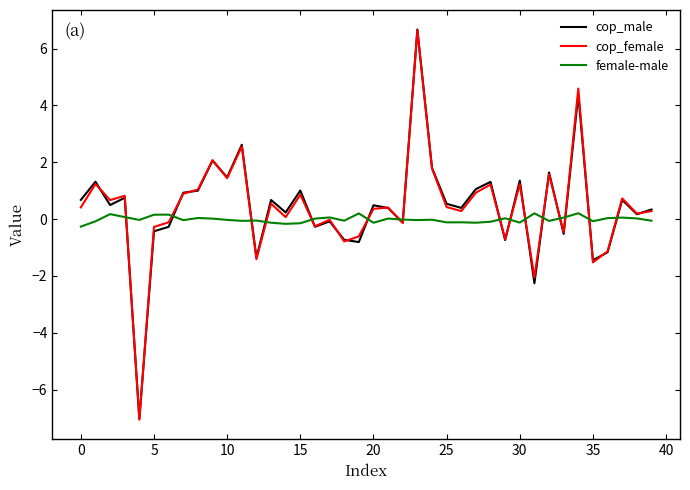

Which series has the largest range (max minus min)?

cop_male